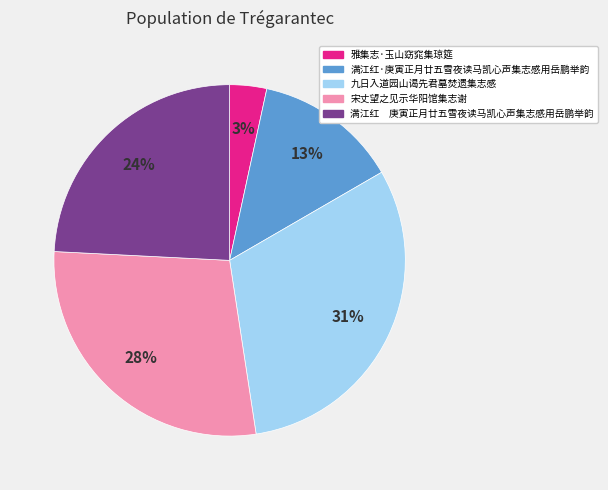

Which has a higher value, 宋丈望之见示华阳馆集志谢 or 九日入道园山谒先君墓焚遗集志感?

九日入道园山谒先君墓焚遗集志感